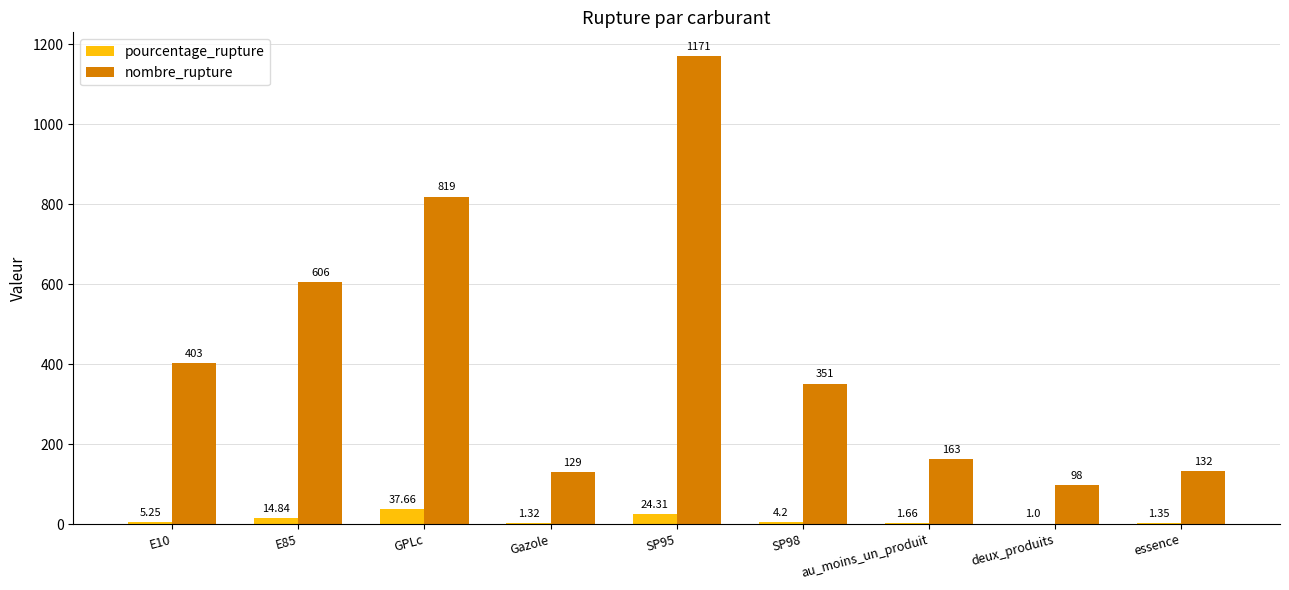

Which series has the largest total across all categories?

nombre_rupture